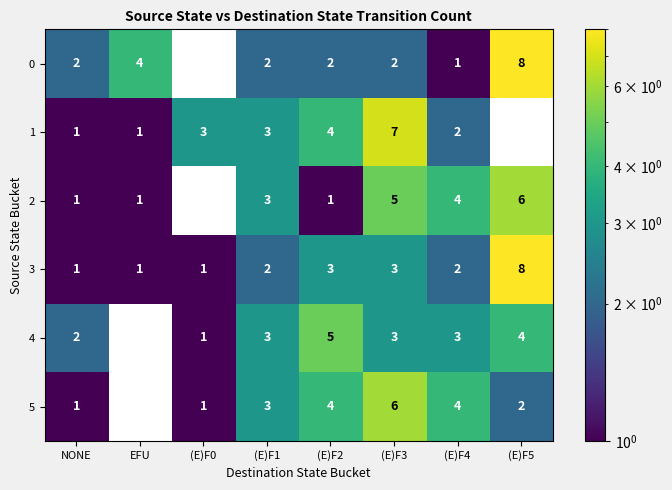

What is the sum of the 2 values at (E)F2 and (E)F3?

6